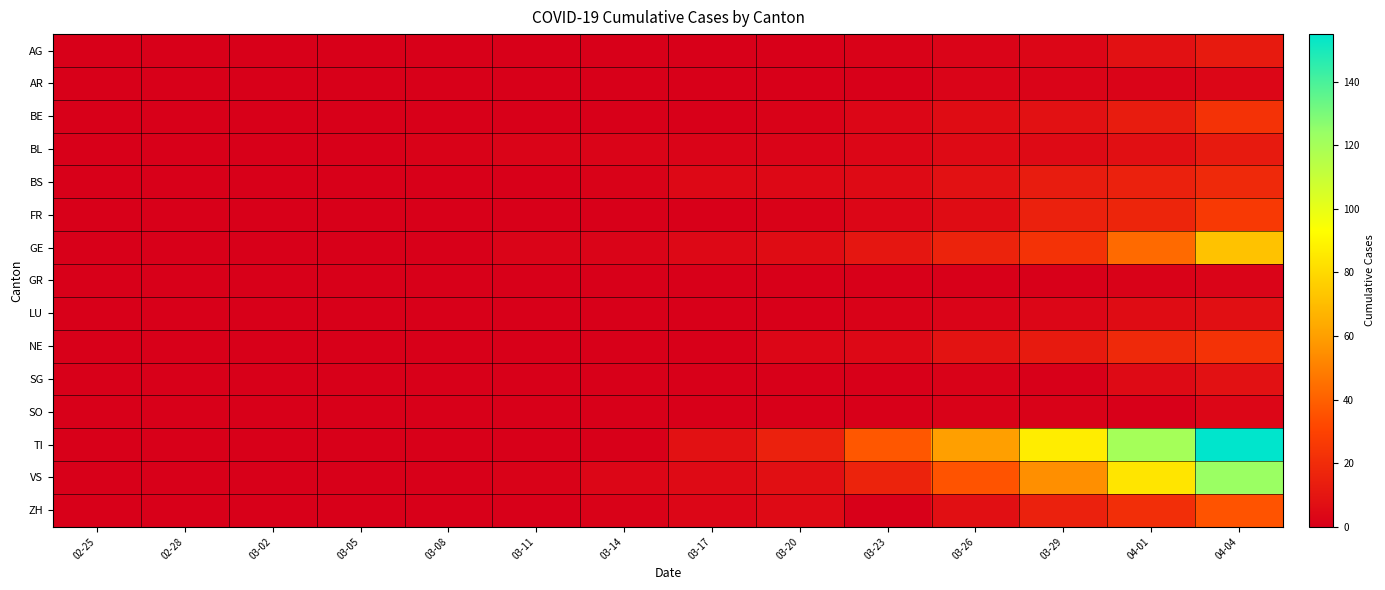

Which has a higher value, 03-17 or 03-26?

03-26